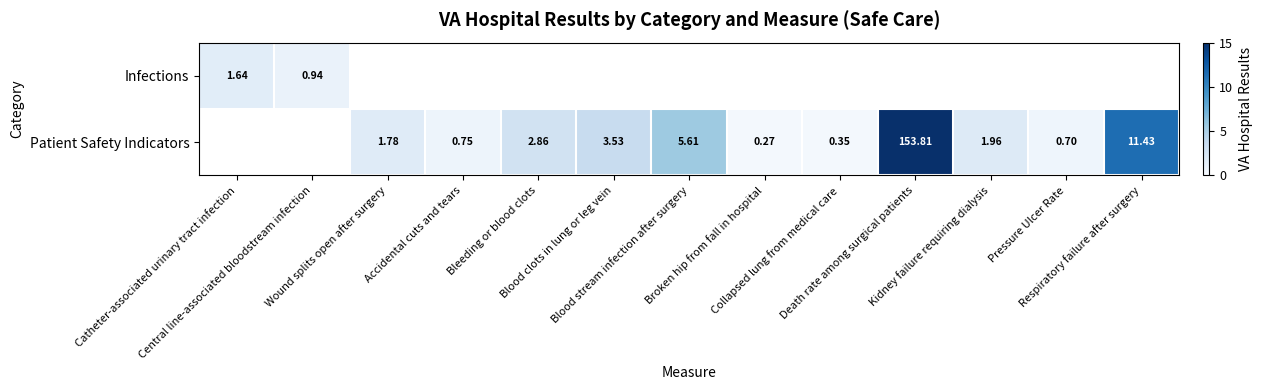

How many data points does each series have?

13